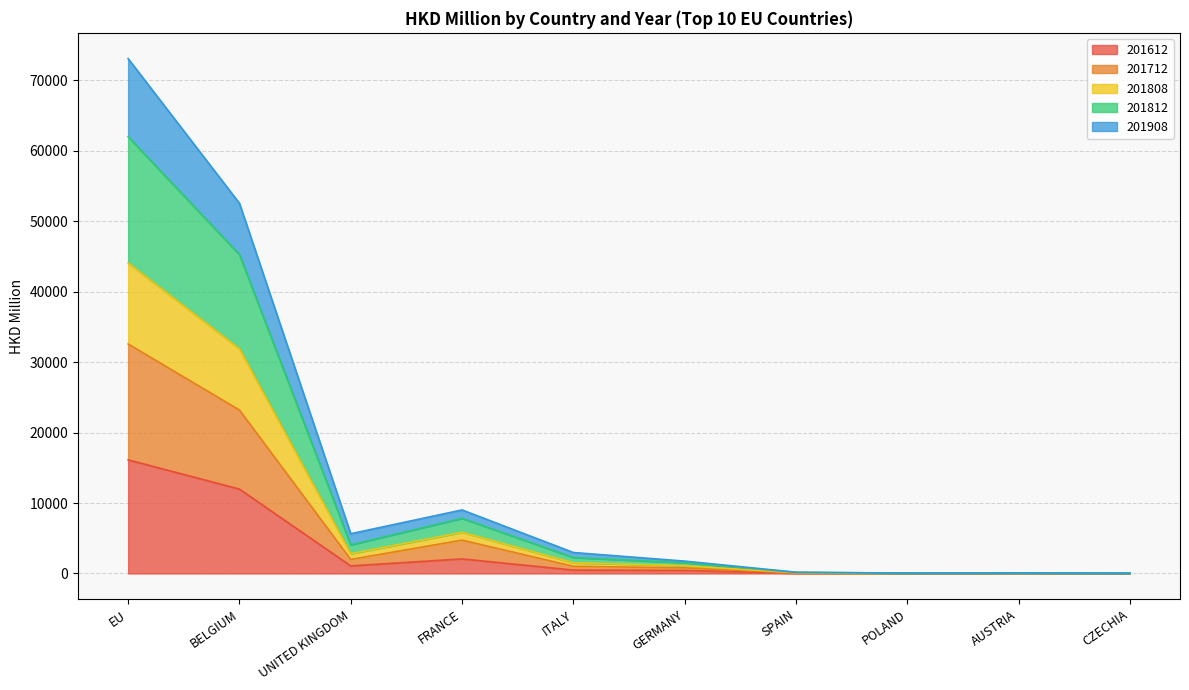

List the labels in order of 201812 value, smallest first.

CZECHIA, POLAND, AUSTRIA, SPAIN, GERMANY, ITALY, UNITED KINGDOM, FRANCE, BELGIUM, EU